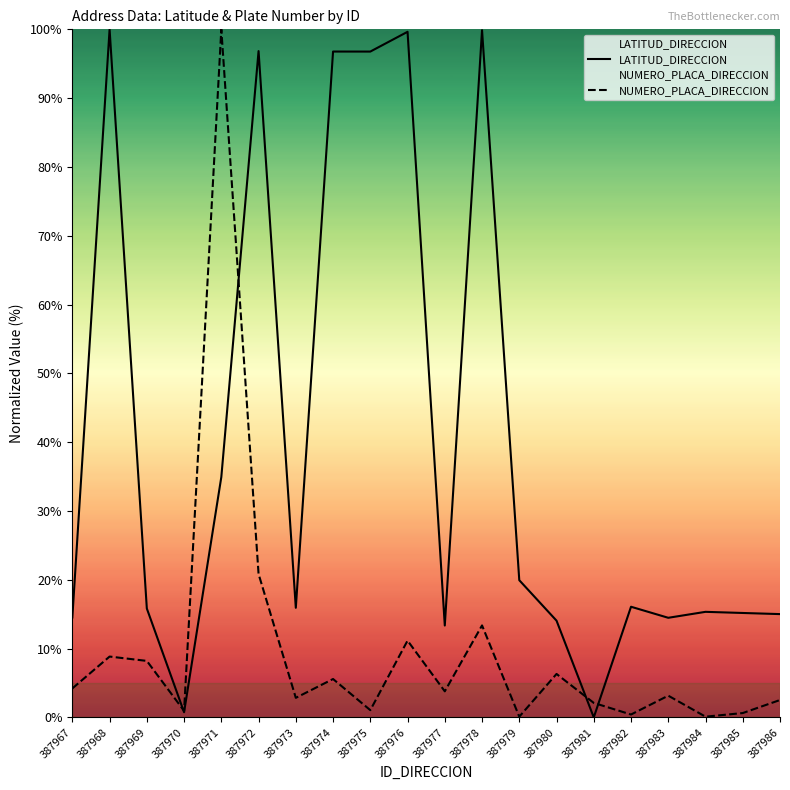

Reading right to left, what are all the values shown in this chart?

LATITUD_DIRECCION: 387986=15.0	387985=15.2	387984=15.3	387983=14.5	387982=16.1	387981=0.0	387980=14.1	387979=19.9	387978=99.9	387977=13.4	387976=99.6	387975=96.8	387974=96.8	387973=15.9	387972=96.8	387971=34.9	387970=0.8	387969=15.8	387968=100.0	387967=14.5
NUMERO_PLACA_DIRECCION: 387986=2.5	387985=0.6	387984=0.1	387983=3.2	387982=0.4	387981=2.1	387980=6.3	387979=0.1	387978=13.4	387977=3.8	387976=11.2	387975=1.1	387974=5.6	387973=2.8	387972=20.8	387971=100.0	387970=0.9	387969=8.2	387968=8.8	387967=4.2